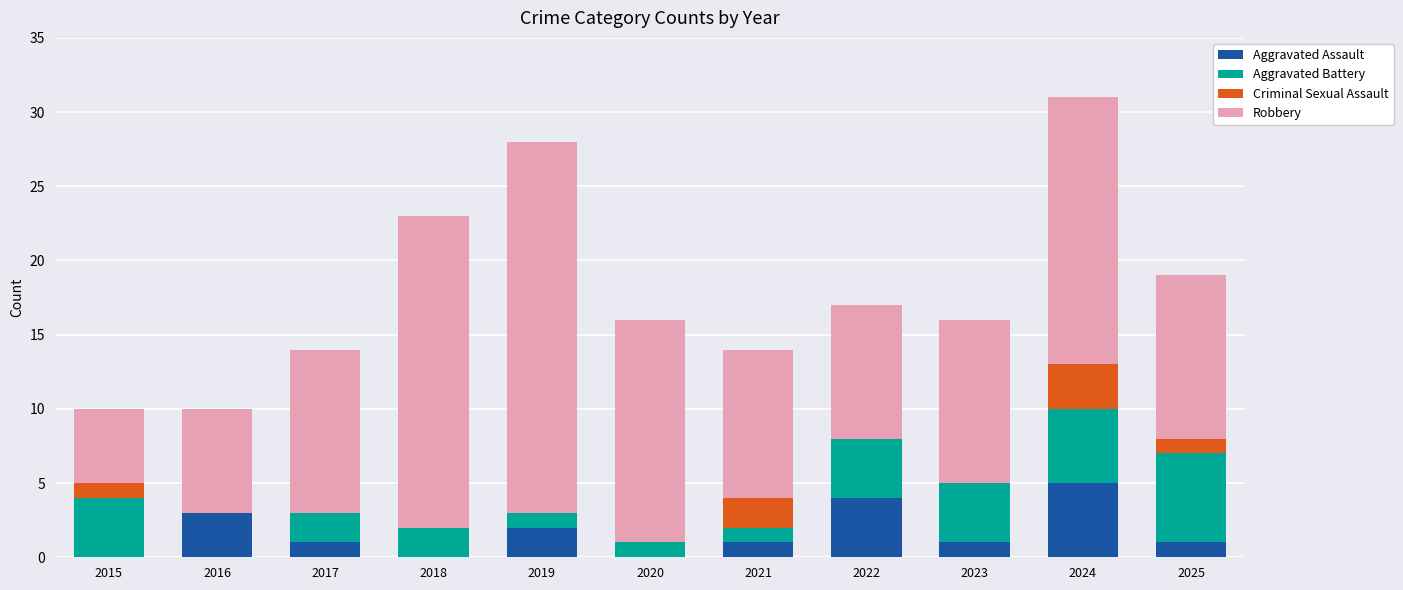

What is the total value across all series at 2016?

10